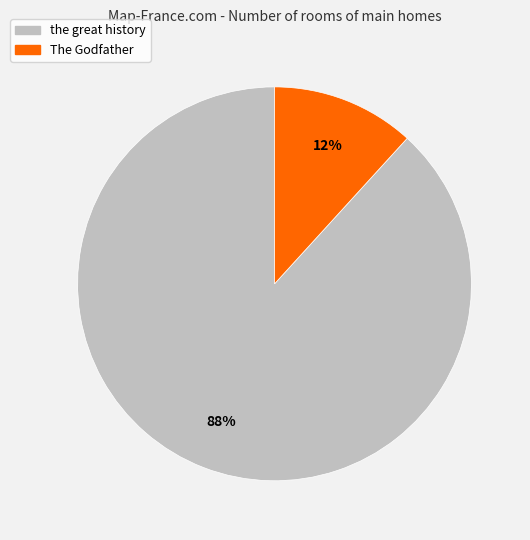

Is it true that the great history is 88% of the pie?

True